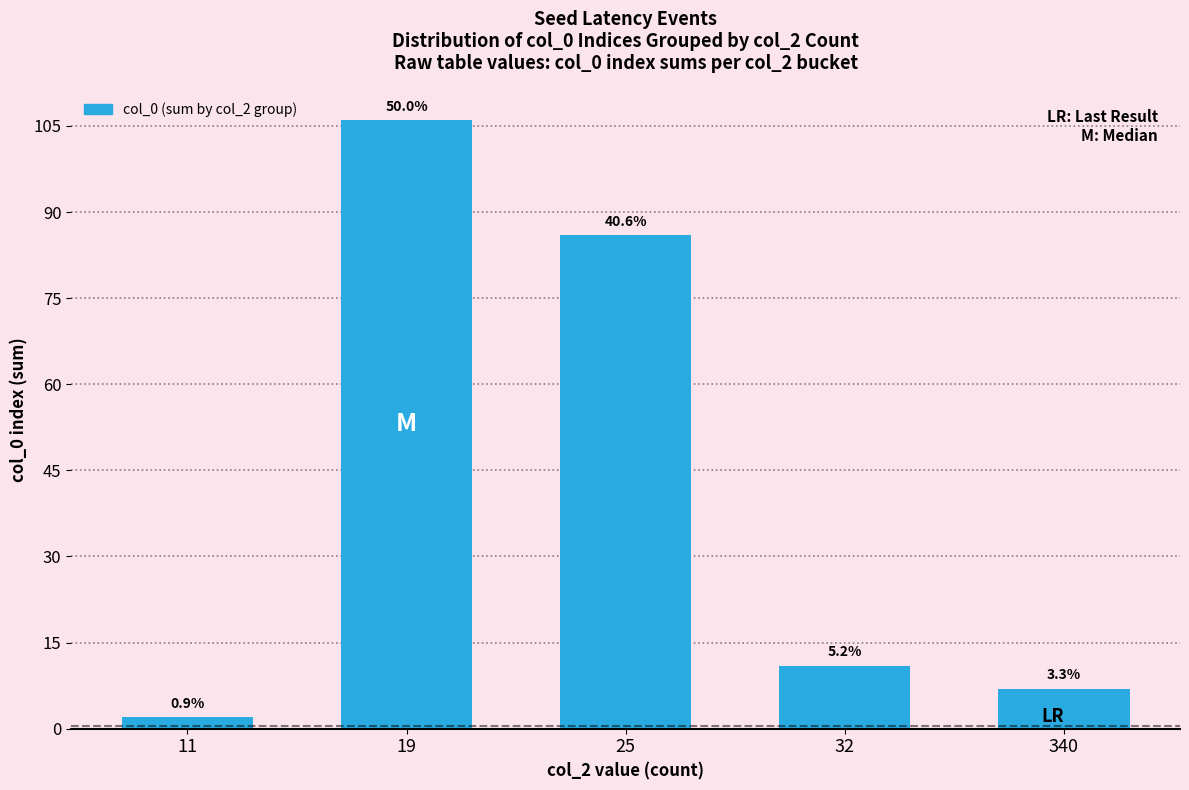

What is the smallest value displayed?

2